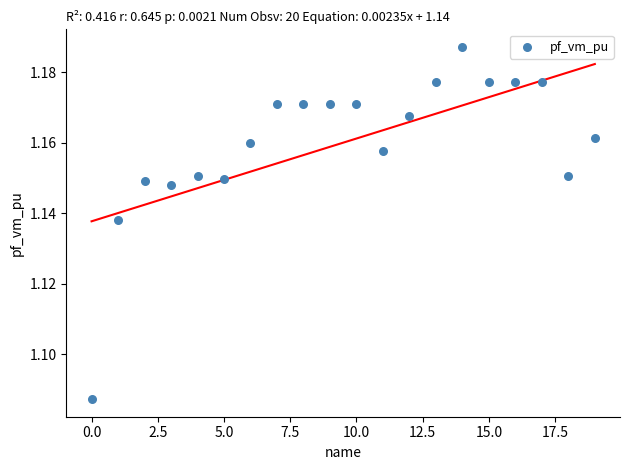

What is the range of X values (max minus min)?

19.0